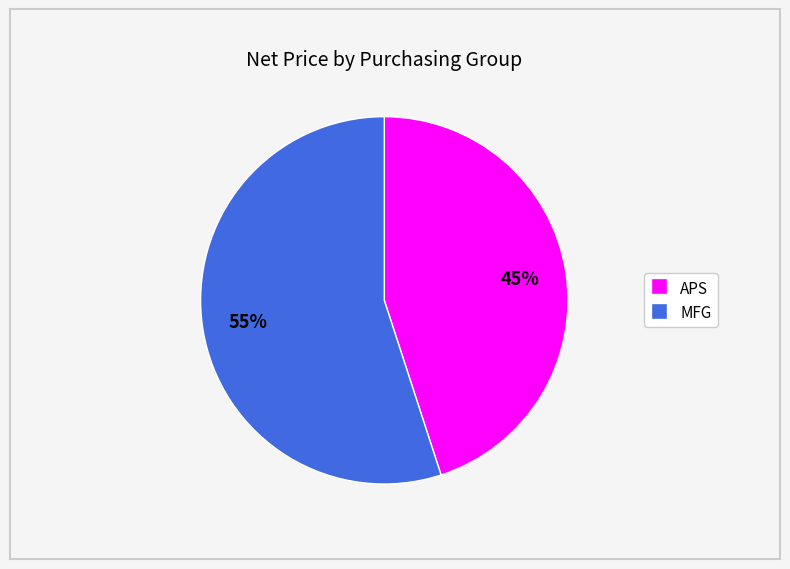

How many slices are in this pie chart?

2